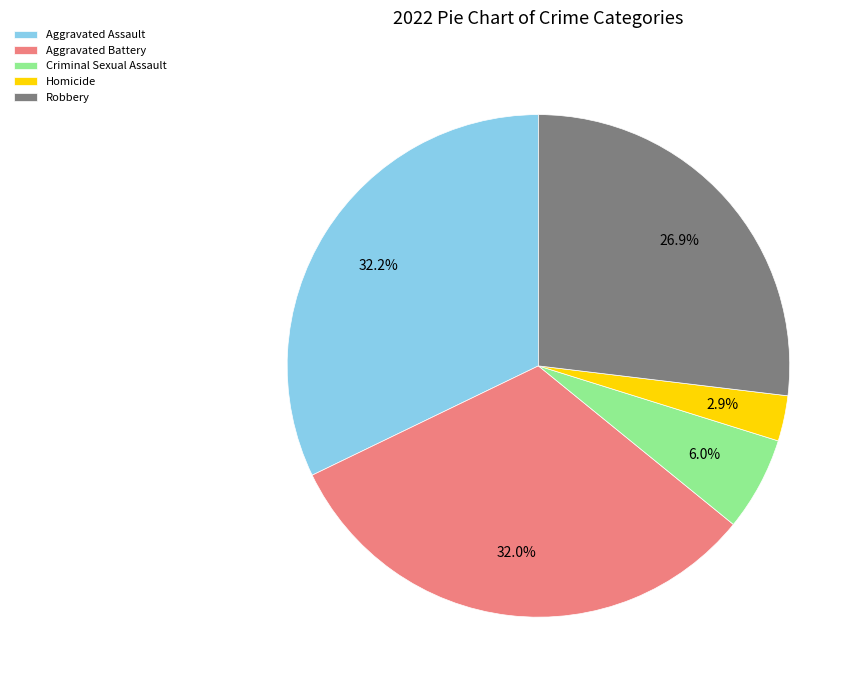

Is Robbery the majority of the pie?

No